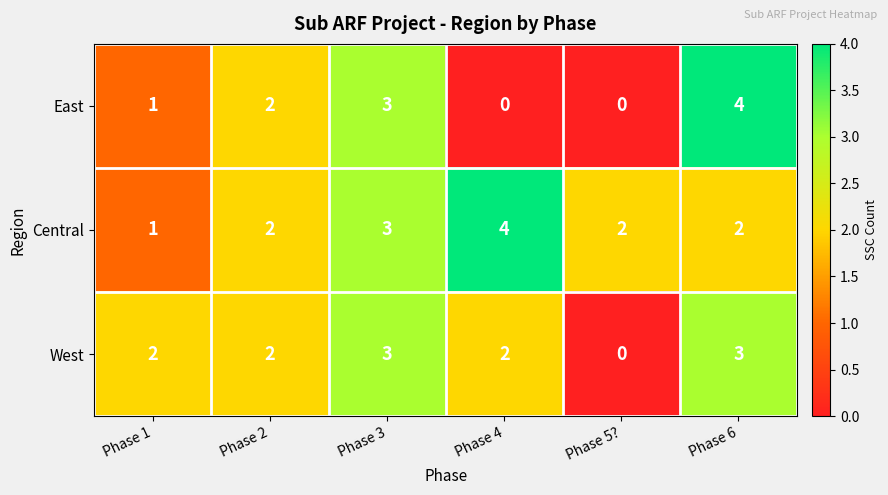

What is the sum of the East values at Phase 6 and Phase 5??

4